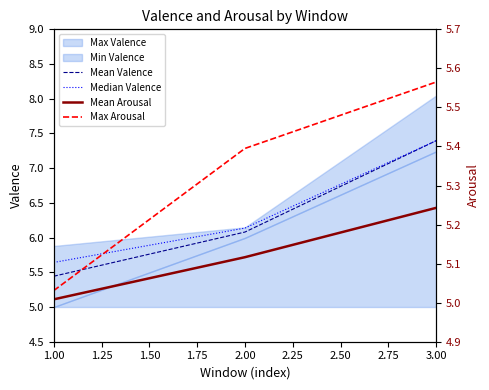

How many lines are shown in the chart?

4